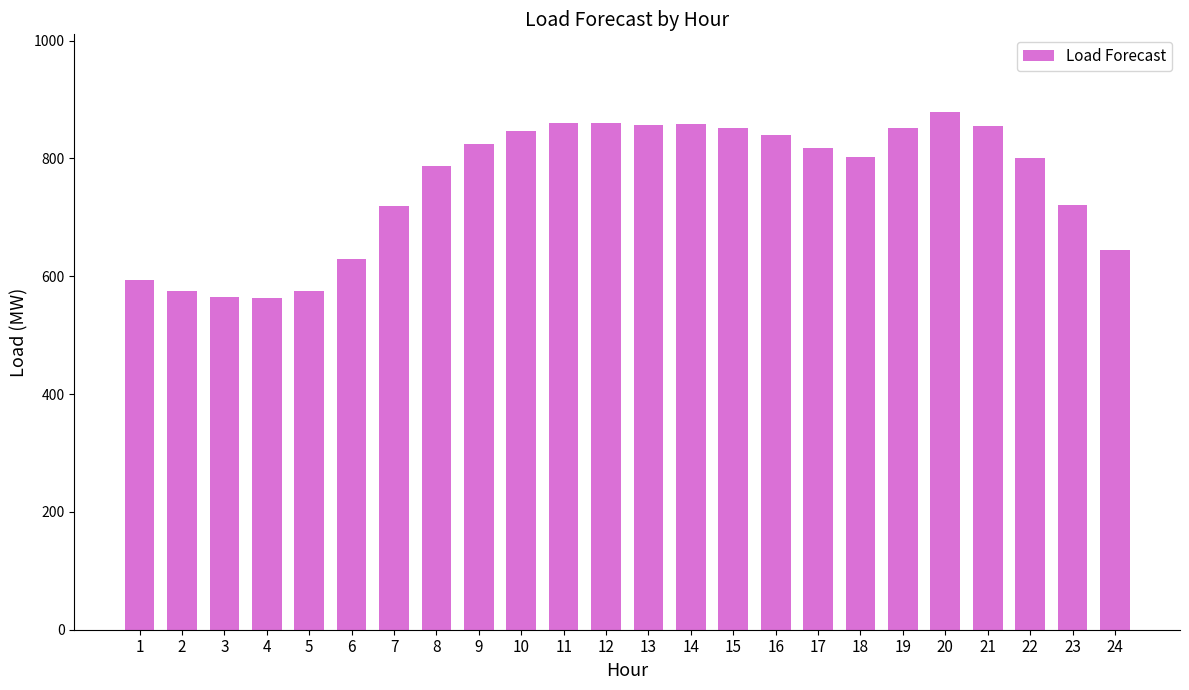

What is the change in value from 7 to 15?

+133.4